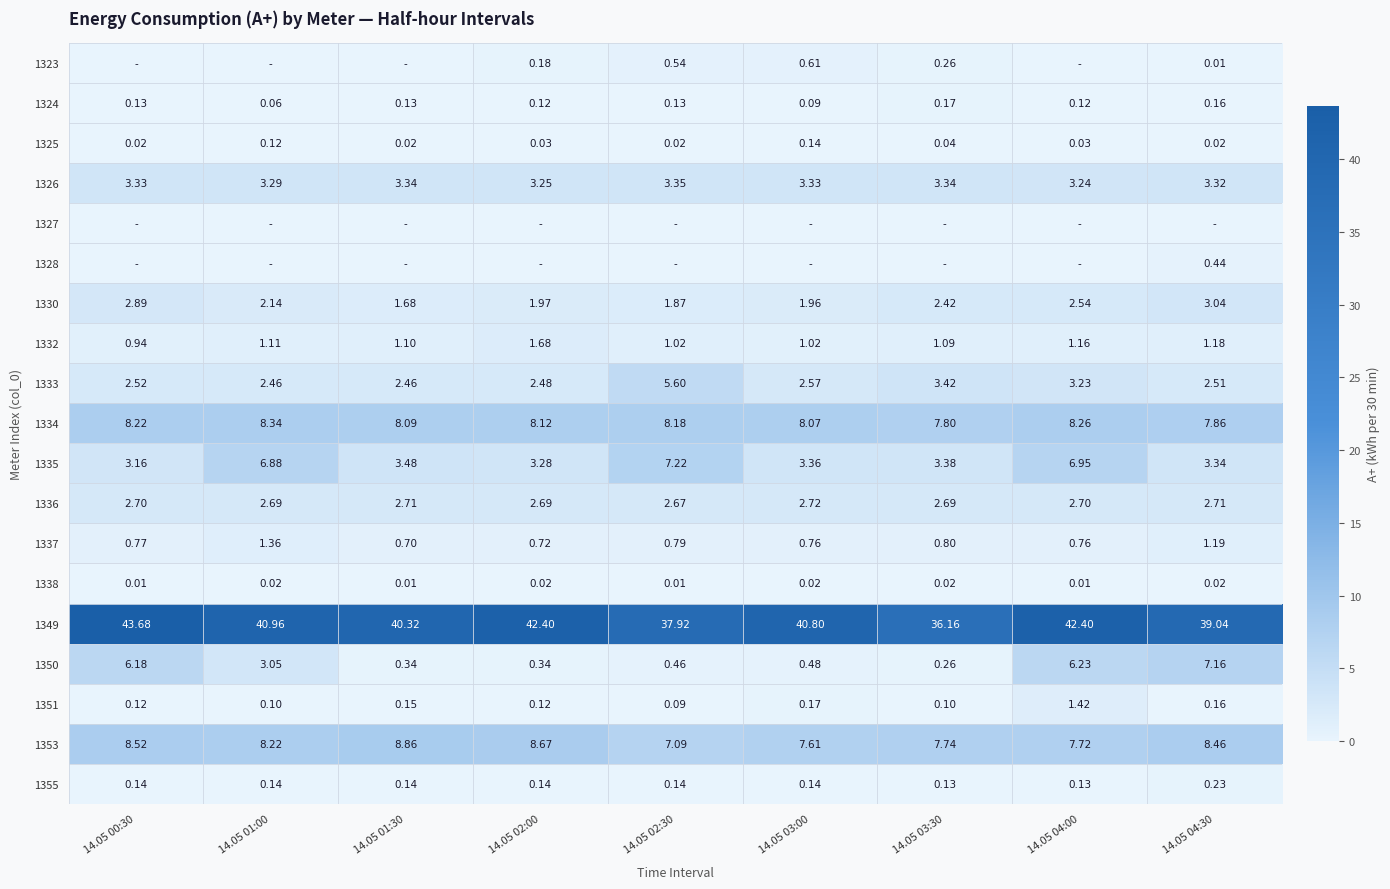

What is the sum of the 1353 values at 14.05 02:30 and 14.05 04:00?

14.8